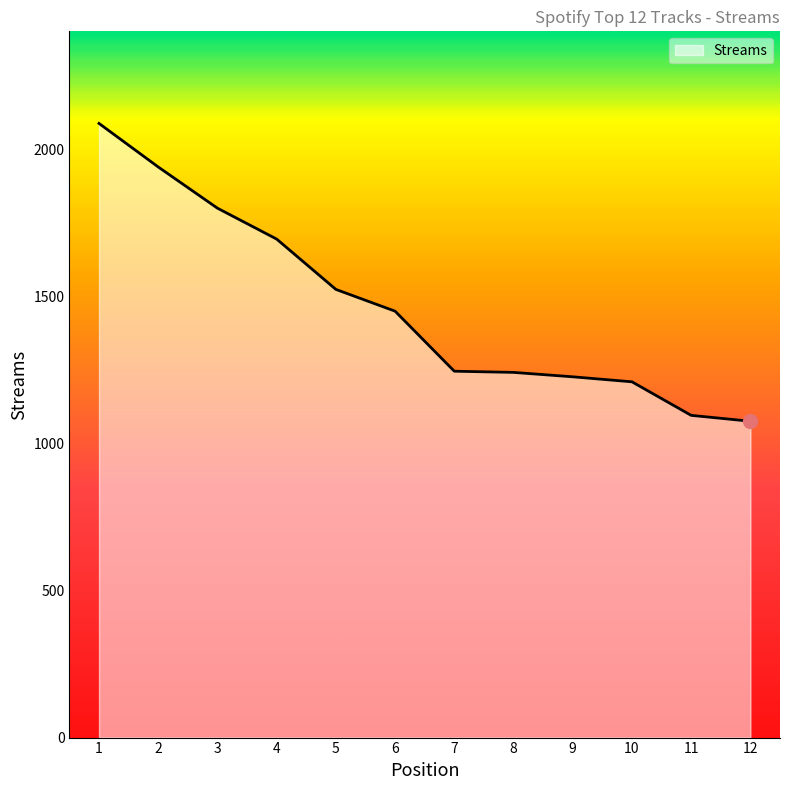

What is the difference between the values at 2 and 7?

694